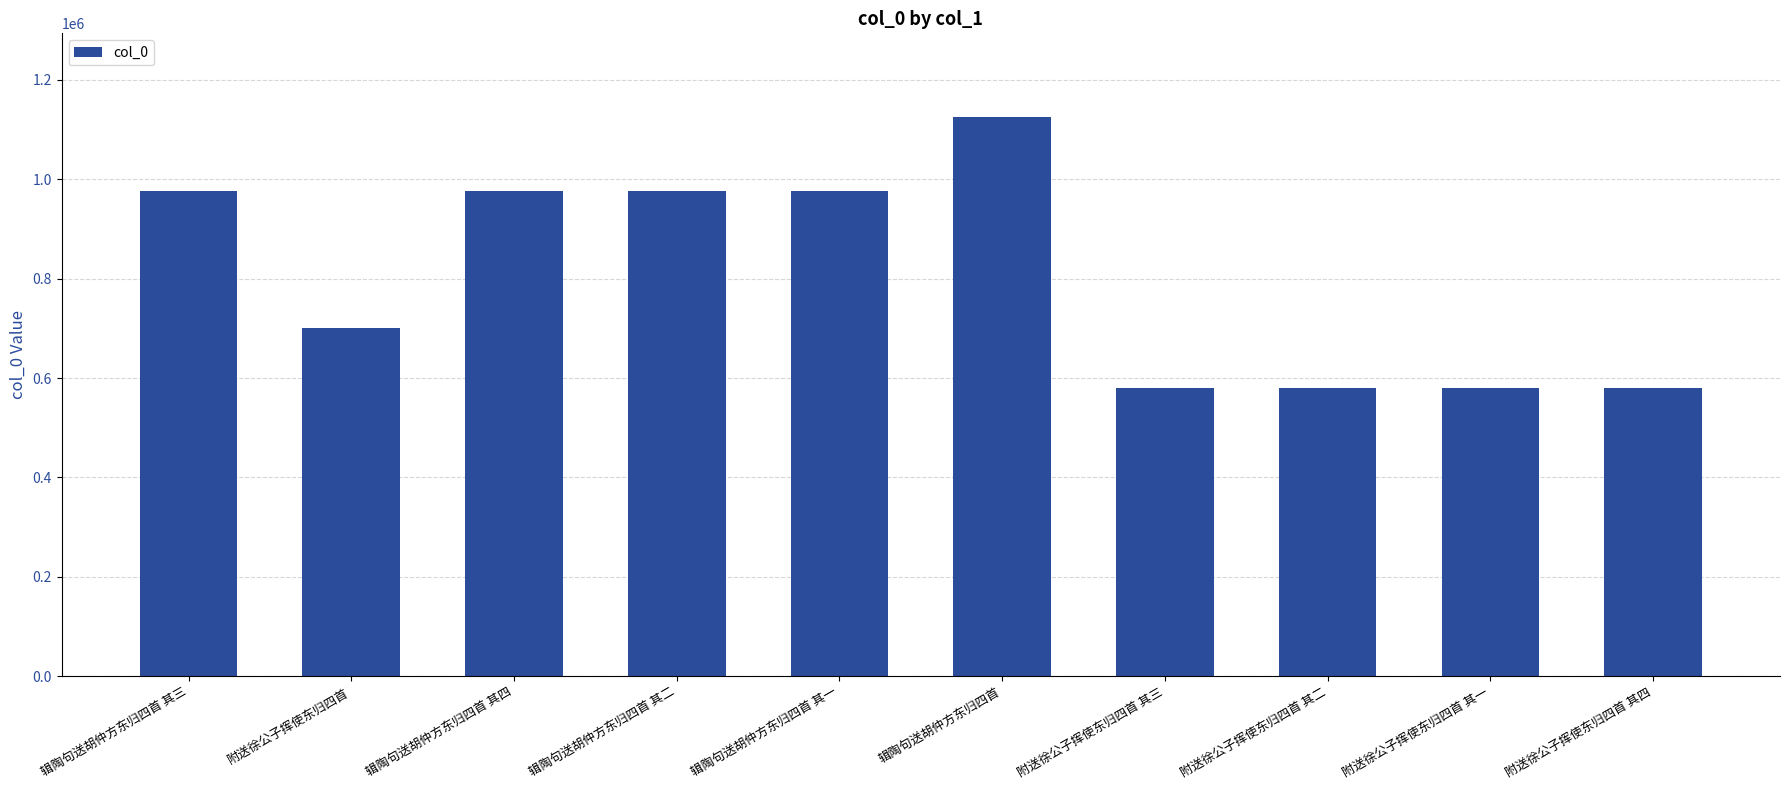

At which label is the value closest to 852661?

辑陶句送胡仲方东归四首 其四